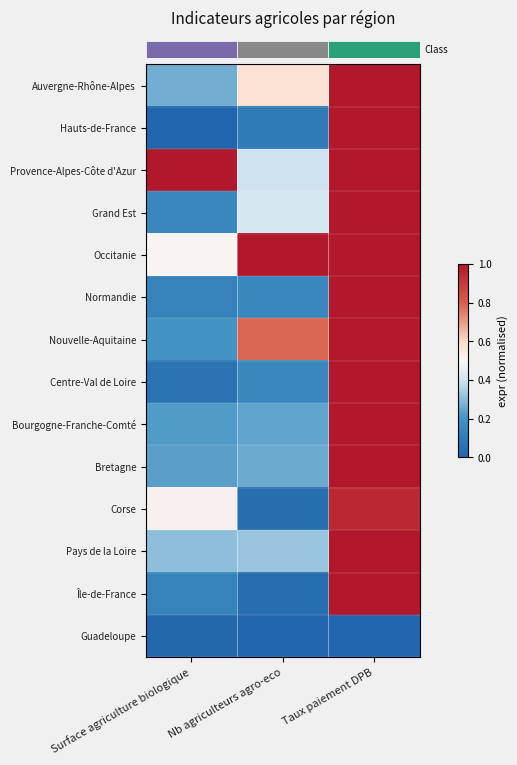

Reading left to right, extract all data points from this chart.

row_0: 0.3	0.6	1.0
row_1: 0.0	0.1	1.0
row_2: 1.0	0.4	1.0
row_3: 0.2	0.4	1.0
row_4: 0.5	1.0	1.0
row_5: 0.1	0.1	1.0
row_6: 0.2	0.8	1.0
row_7: 0.1	0.1	1.0
row_8: 0.2	0.2	1.0
row_9: 0.2	0.3	1.0
row_10: 0.5	0.0	1.0
row_11: 0.3	0.3	1.0
row_12: 0.1	0.0	1.0
row_13: 0.0	0.0	0.0